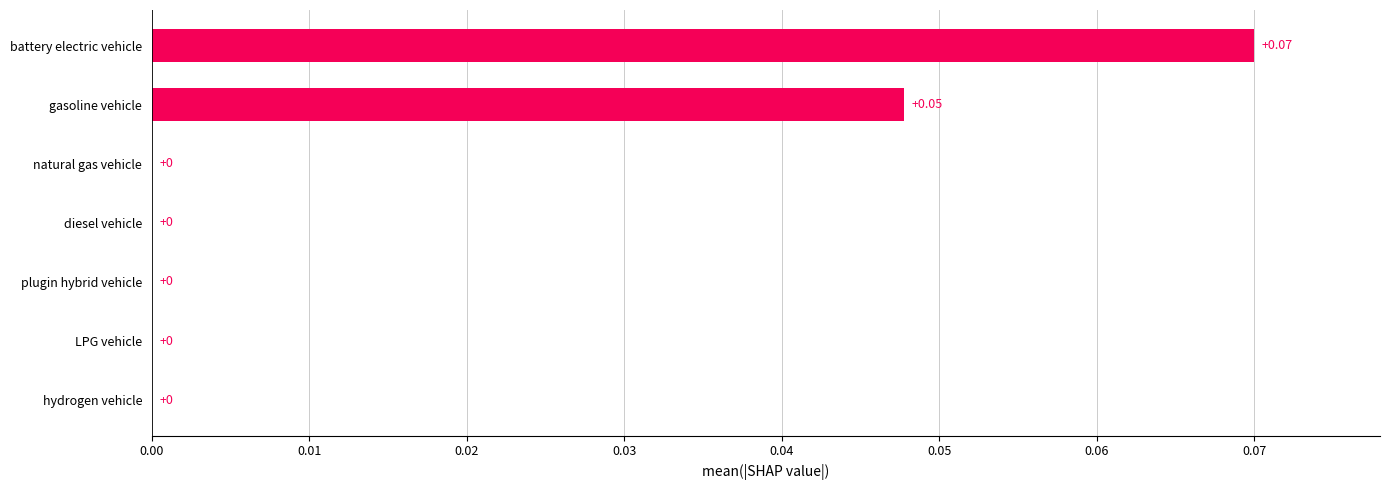

Which has a higher value, hydrogen vehicle or gasoline vehicle?

gasoline vehicle